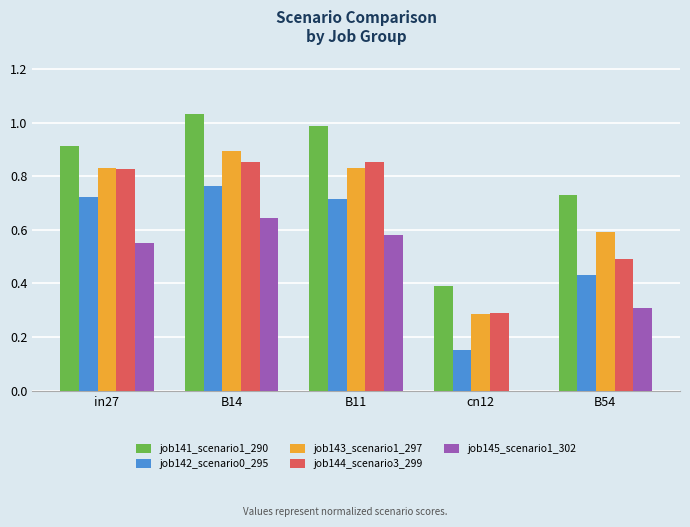

At which category is the sum across all series the highest?

B14